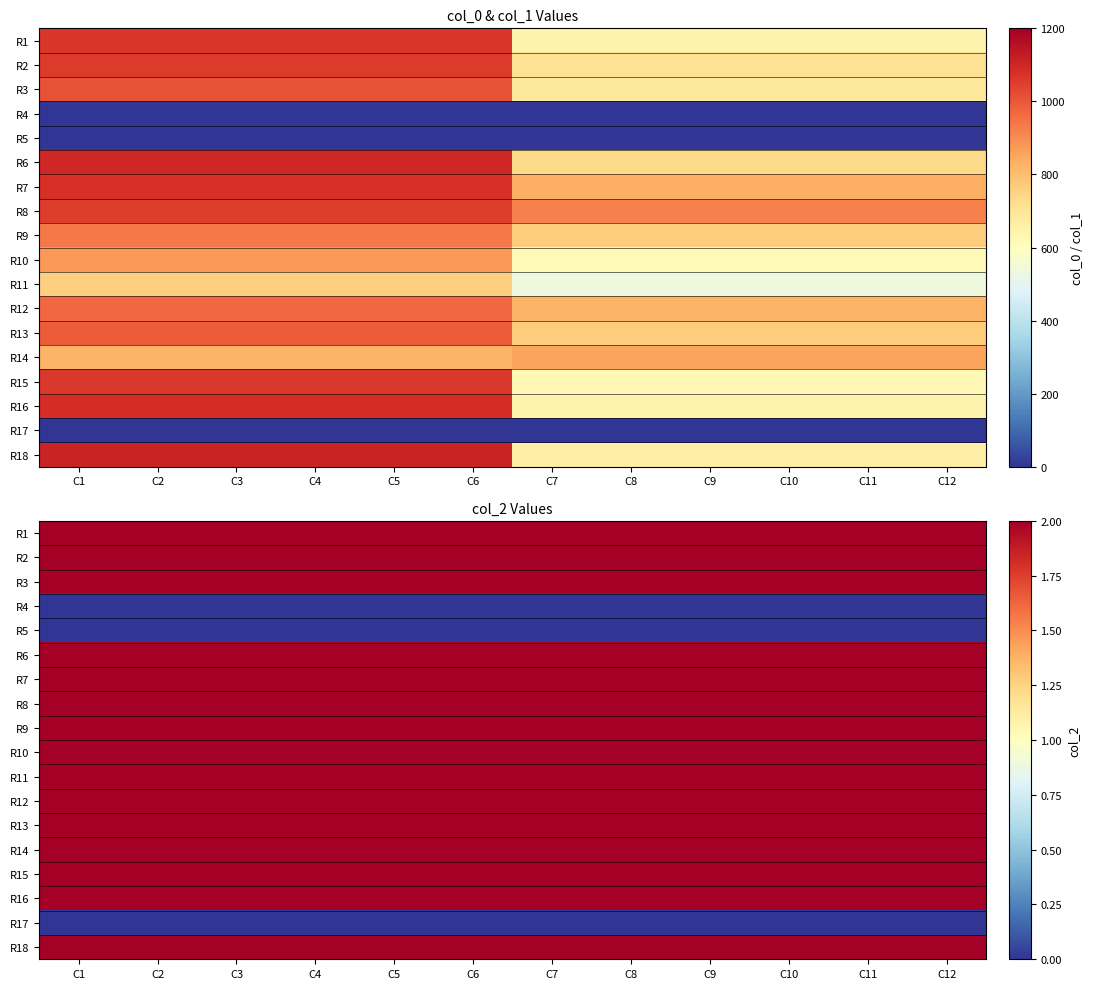

List the labels in order of R14 value, largest first.

C1, C2, C3, C4, C5, C6, C7, C8, C9, C10, C11, C12